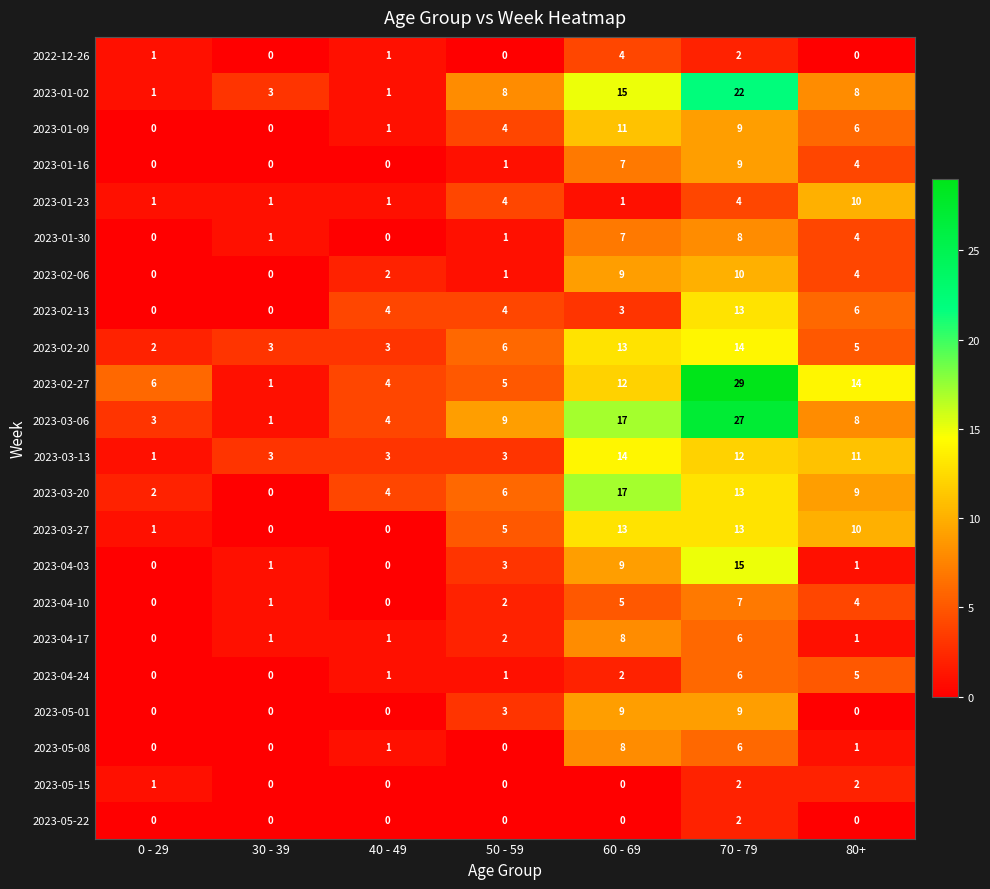

The 2023-03-20 series shows 0 at 30 - 39. True or false?

True